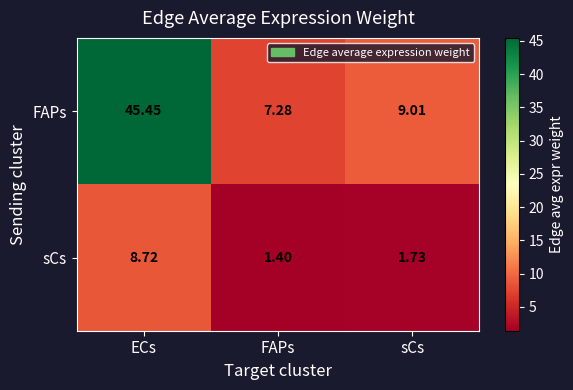

What is the greatest value displayed?

45.5